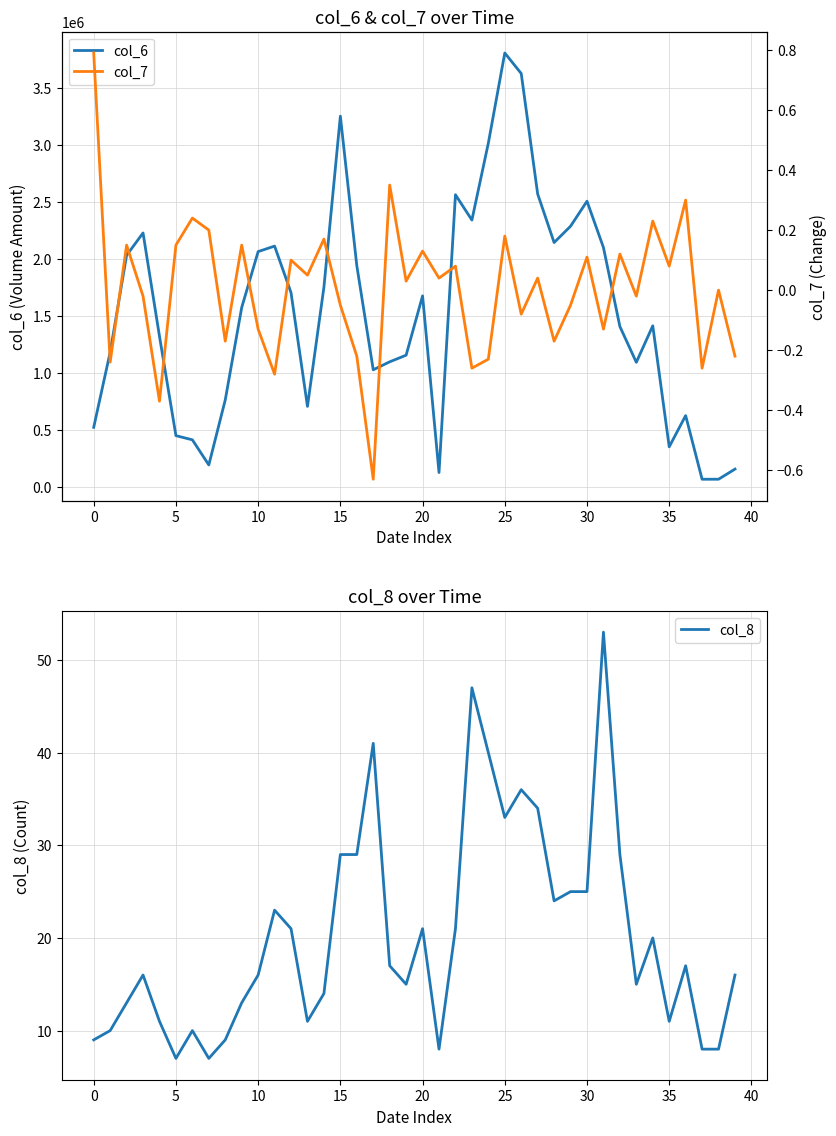

At which category does the chart reach its minimum across all series?

17